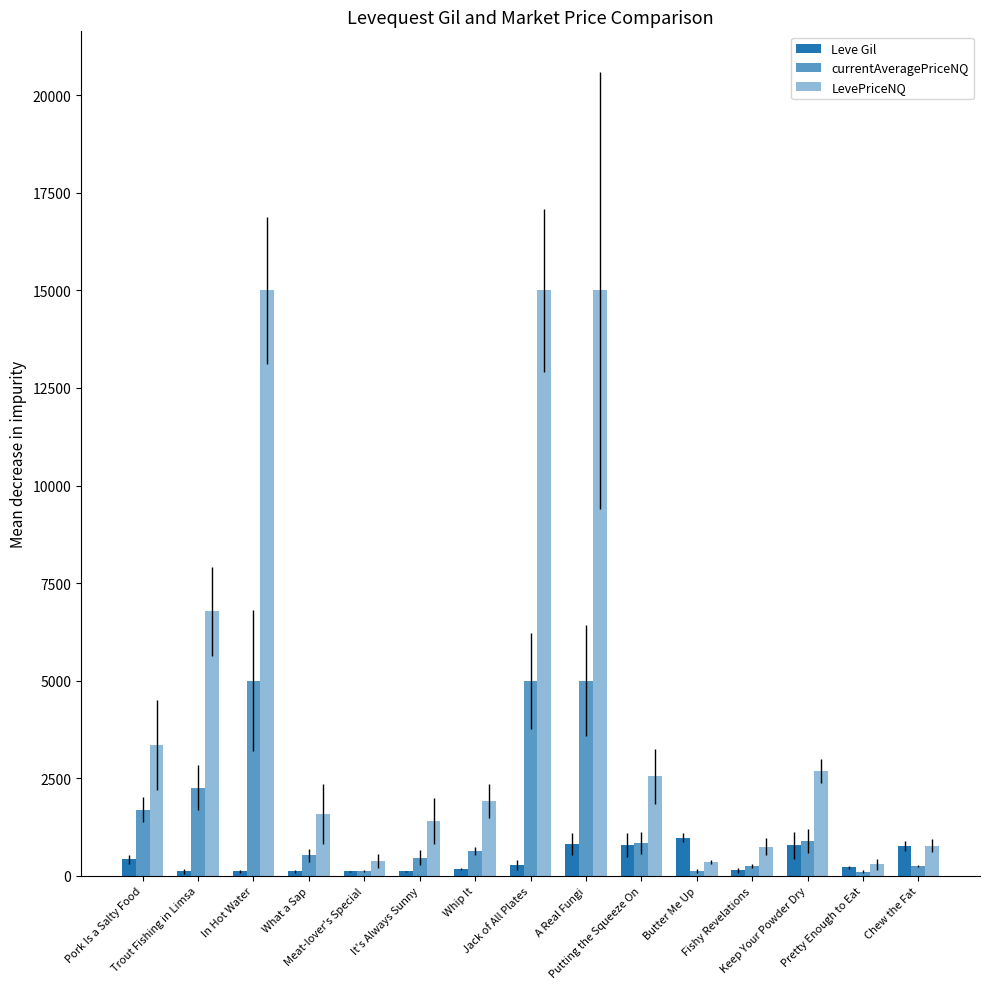

Which series changed the most between Trout Fishing in Limsa and What a Sap?

LevePriceNQ